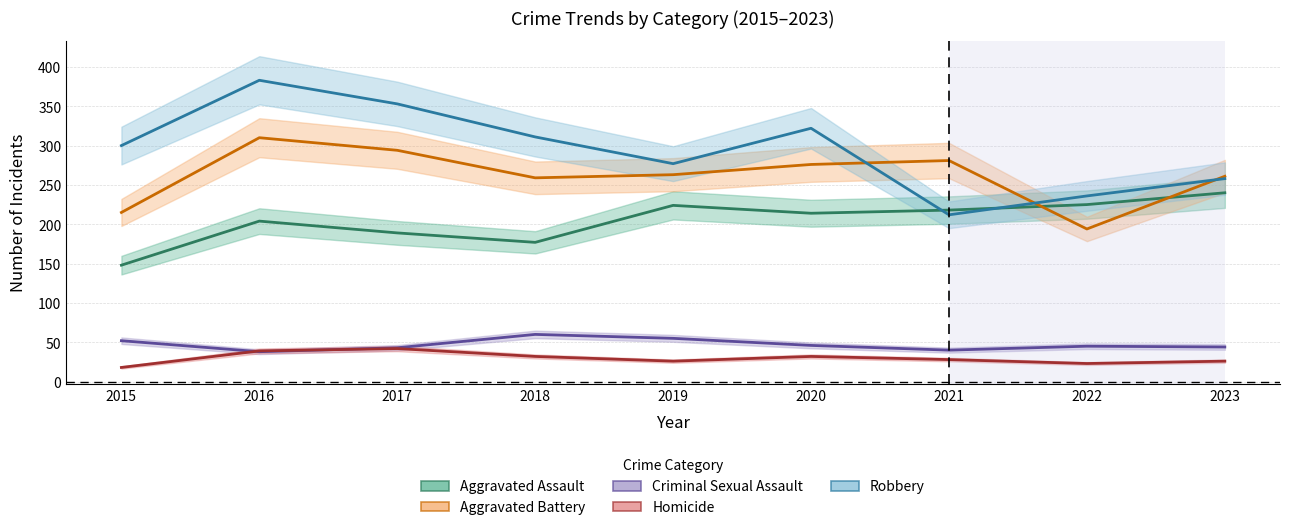

Count the number of categories in the chart.

9